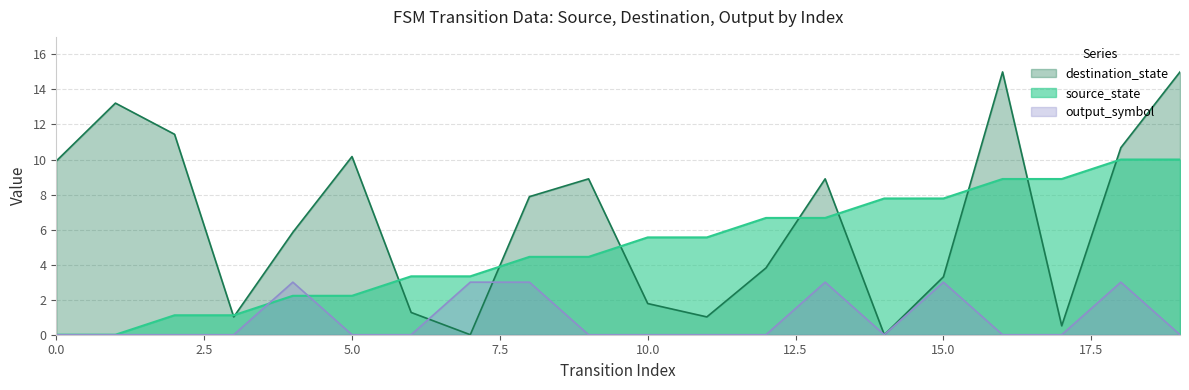

What is the average value of the output_symbol series?

0.9